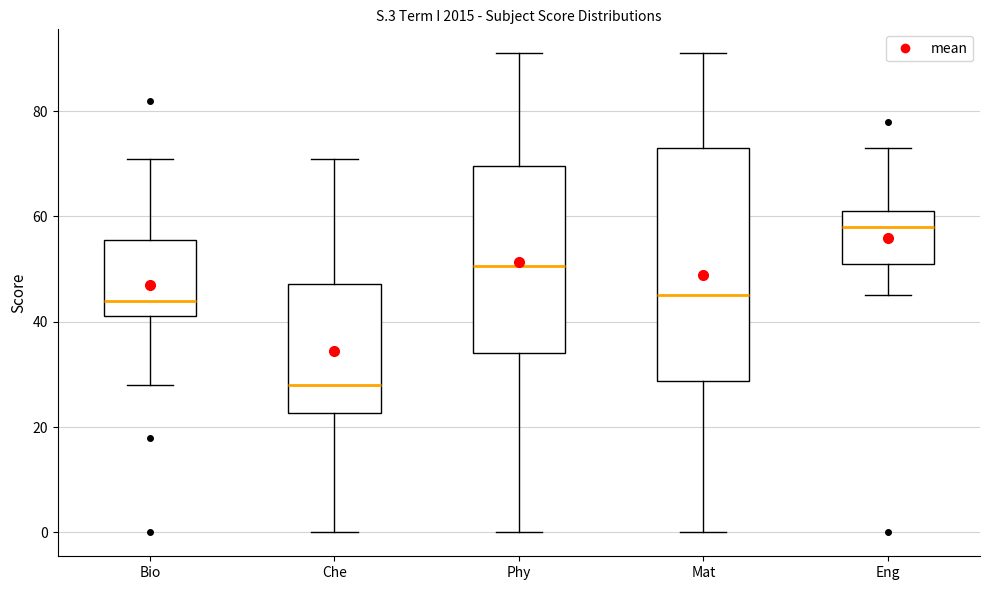

Reading left to right, read every box against the y-axis: the position of its median line, the range the box covers, and the ends of its whiskers. The values are not printed on the chart, so give them approximately, as read against the axis.

Bio: median 44, box 42 to 56, whiskers 28 to 72
Che: median 28, box 22 to 48, whiskers 0 to 72
Phy: median 50, box 34 to 70, whiskers 0 to 92
Mat: median 46, box 28 to 74, whiskers 0 to 92
Eng: median 58, box 52 to 62, whiskers 46 to 74